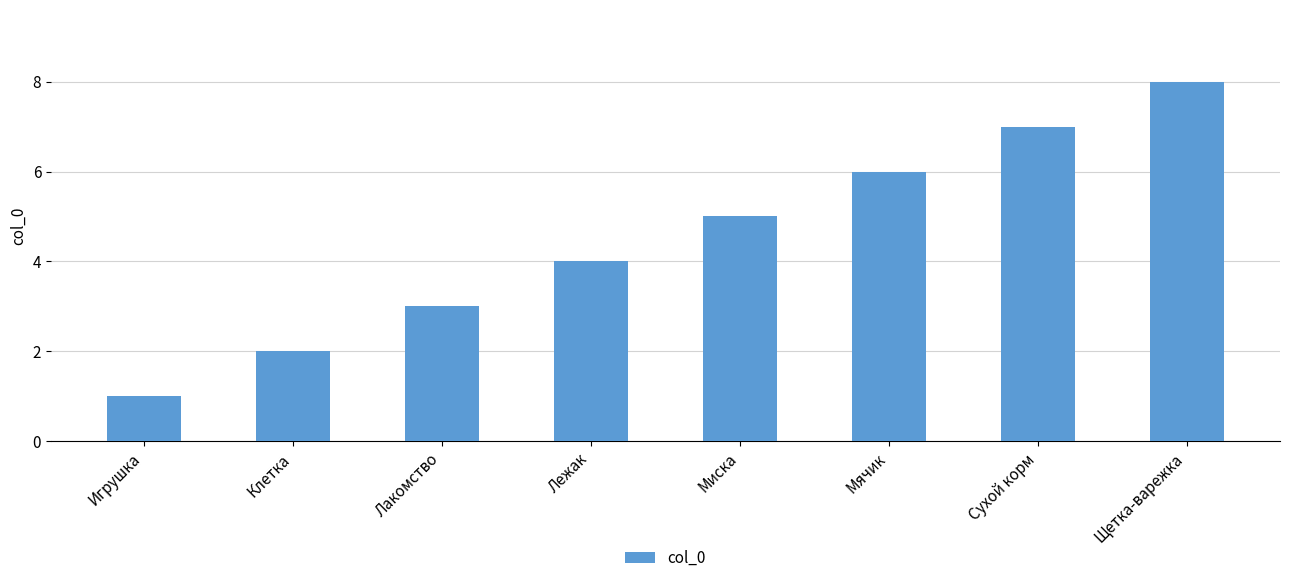

What value does the data have at Щетка-варежка?

8